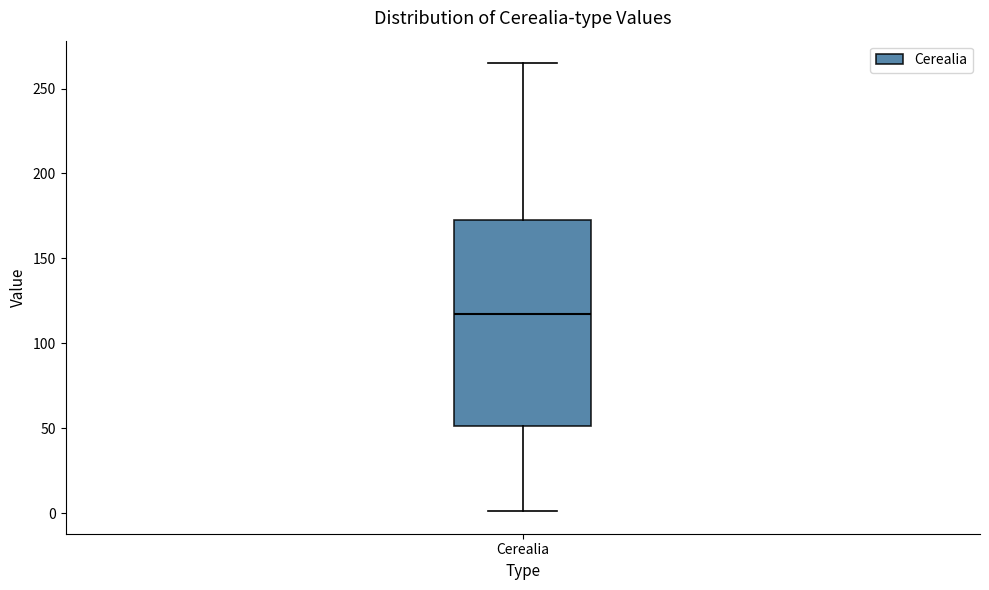

Transcribe this box plot: give where the median line is, the range the box spans, and where the two whiskers end, as read against the y-axis. The values are not printed on the chart, so give them approximately, as read against the axis.

median 120, box 50 to 175, whiskers 0 to 265